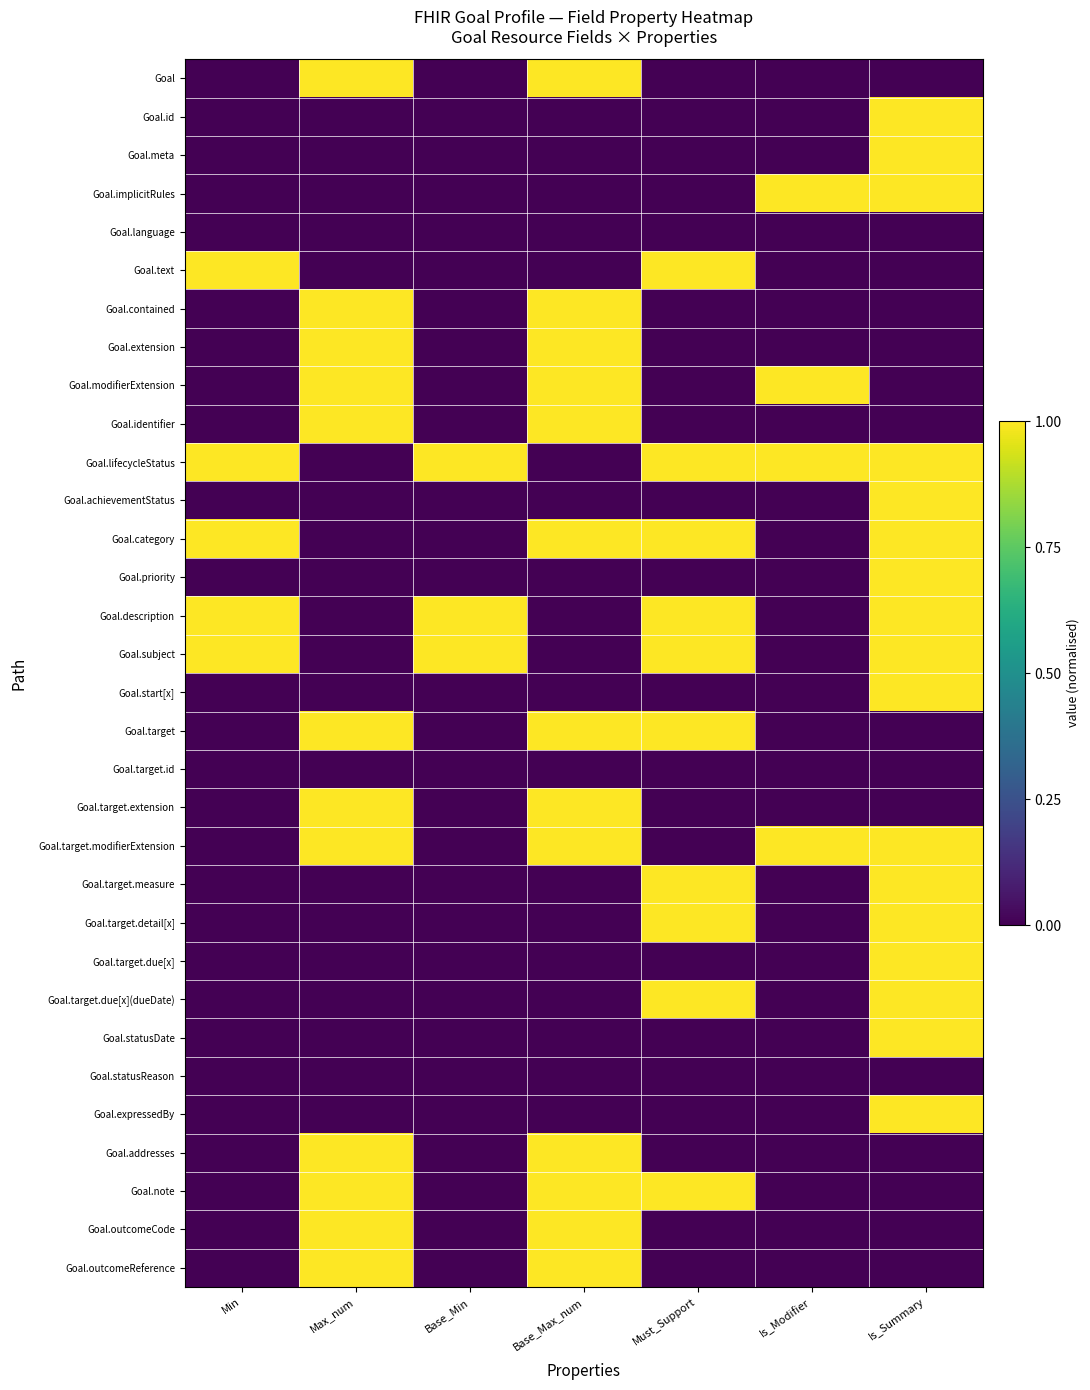

Reading right to left, transcribe all the data shown in this chart.

Goal: Is_Summary=0	Is_Modifier=0	Must_Support=0	Base_Max_num=1	Base_Min=0	Max_num=1	Min=0
Goal.id: Is_Summary=1	Is_Modifier=0	Must_Support=0	Base_Max_num=0	Base_Min=0	Max_num=0	Min=0
Goal.meta: Is_Summary=1	Is_Modifier=0	Must_Support=0	Base_Max_num=0	Base_Min=0	Max_num=0	Min=0
Goal.implicitRules: Is_Summary=1	Is_Modifier=1	Must_Support=0	Base_Max_num=0	Base_Min=0	Max_num=0	Min=0
Goal.language: Is_Summary=0	Is_Modifier=0	Must_Support=0	Base_Max_num=0	Base_Min=0	Max_num=0	Min=0
Goal.text: Is_Summary=0	Is_Modifier=0	Must_Support=1	Base_Max_num=0	Base_Min=0	Max_num=0	Min=1
Goal.contained: Is_Summary=0	Is_Modifier=0	Must_Support=0	Base_Max_num=1	Base_Min=0	Max_num=1	Min=0
Goal.extension: Is_Summary=0	Is_Modifier=0	Must_Support=0	Base_Max_num=1	Base_Min=0	Max_num=1	Min=0
Goal.modifierExtension: Is_Summary=0	Is_Modifier=1	Must_Support=0	Base_Max_num=1	Base_Min=0	Max_num=1	Min=0
Goal.identifier: Is_Summary=0	Is_Modifier=0	Must_Support=0	Base_Max_num=1	Base_Min=0	Max_num=1	Min=0
Goal.lifecycleStatus: Is_Summary=1	Is_Modifier=1	Must_Support=1	Base_Max_num=0	Base_Min=1	Max_num=0	Min=1
Goal.achievementStatus: Is_Summary=1	Is_Modifier=0	Must_Support=0	Base_Max_num=0	Base_Min=0	Max_num=0	Min=0
Goal.category: Is_Summary=1	Is_Modifier=0	Must_Support=1	Base_Max_num=1	Base_Min=0	Max_num=0	Min=1
Goal.priority: Is_Summary=1	Is_Modifier=0	Must_Support=0	Base_Max_num=0	Base_Min=0	Max_num=0	Min=0
Goal.description: Is_Summary=1	Is_Modifier=0	Must_Support=1	Base_Max_num=0	Base_Min=1	Max_num=0	Min=1
Goal.subject: Is_Summary=1	Is_Modifier=0	Must_Support=1	Base_Max_num=0	Base_Min=1	Max_num=0	Min=1
Goal.start[x]: Is_Summary=1	Is_Modifier=0	Must_Support=0	Base_Max_num=0	Base_Min=0	Max_num=0	Min=0
Goal.target: Is_Summary=0	Is_Modifier=0	Must_Support=1	Base_Max_num=1	Base_Min=0	Max_num=1	Min=0
Goal.target.id: Is_Summary=0	Is_Modifier=0	Must_Support=0	Base_Max_num=0	Base_Min=0	Max_num=0	Min=0
Goal.target.extension: Is_Summary=0	Is_Modifier=0	Must_Support=0	Base_Max_num=1	Base_Min=0	Max_num=1	Min=0
Goal.target.modifierExtension: Is_Summary=1	Is_Modifier=1	Must_Support=0	Base_Max_num=1	Base_Min=0	Max_num=1	Min=0
Goal.target.measure: Is_Summary=1	Is_Modifier=0	Must_Support=1	Base_Max_num=0	Base_Min=0	Max_num=0	Min=0
Goal.target.detail[x]: Is_Summary=1	Is_Modifier=0	Must_Support=1	Base_Max_num=0	Base_Min=0	Max_num=0	Min=0
Goal.target.due[x]: Is_Summary=1	Is_Modifier=0	Must_Support=0	Base_Max_num=0	Base_Min=0	Max_num=0	Min=0
Goal.target.due[x](dueDate): Is_Summary=1	Is_Modifier=0	Must_Support=1	Base_Max_num=0	Base_Min=0	Max_num=0	Min=0
Goal.statusDate: Is_Summary=1	Is_Modifier=0	Must_Support=0	Base_Max_num=0	Base_Min=0	Max_num=0	Min=0
Goal.statusReason: Is_Summary=0	Is_Modifier=0	Must_Support=0	Base_Max_num=0	Base_Min=0	Max_num=0	Min=0
Goal.expressedBy: Is_Summary=1	Is_Modifier=0	Must_Support=0	Base_Max_num=0	Base_Min=0	Max_num=0	Min=0
Goal.addresses: Is_Summary=0	Is_Modifier=0	Must_Support=0	Base_Max_num=1	Base_Min=0	Max_num=1	Min=0
Goal.note: Is_Summary=0	Is_Modifier=0	Must_Support=1	Base_Max_num=1	Base_Min=0	Max_num=1	Min=0
Goal.outcomeCode: Is_Summary=0	Is_Modifier=0	Must_Support=0	Base_Max_num=1	Base_Min=0	Max_num=1	Min=0
Goal.outcomeReference: Is_Summary=0	Is_Modifier=0	Must_Support=0	Base_Max_num=1	Base_Min=0	Max_num=1	Min=0